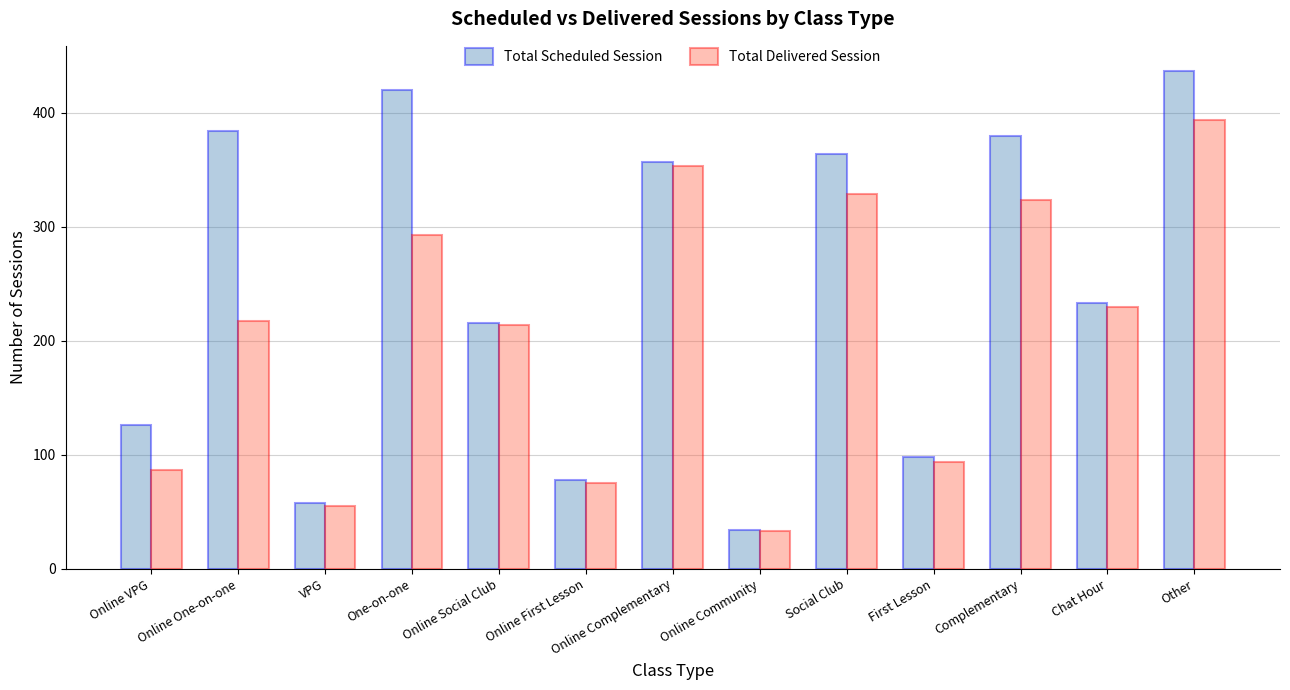

Which series changed the most between Online One-on-one and Chat Hour?

Total Scheduled Session